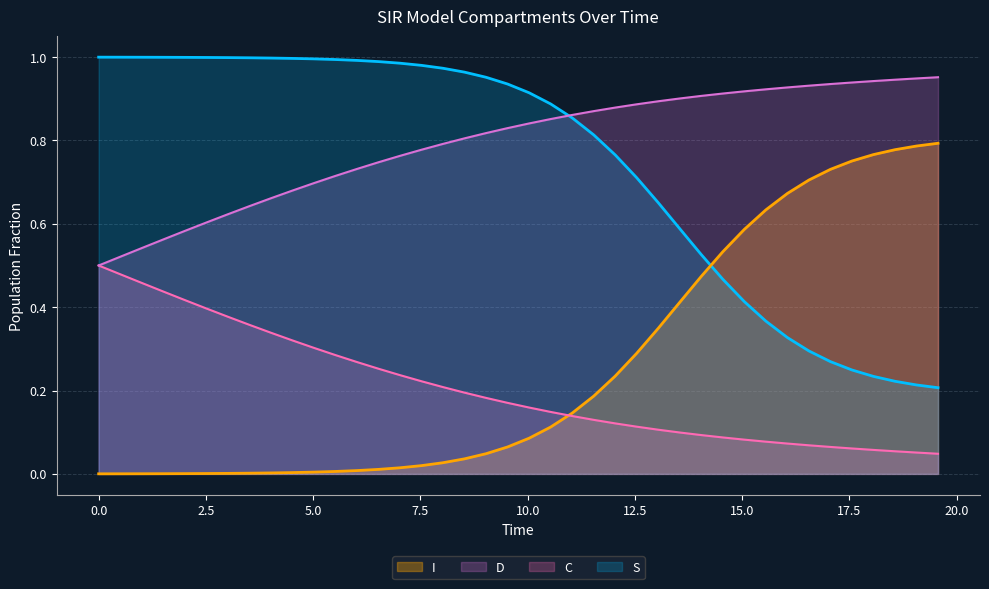

Which series has the largest total across all categories?

D